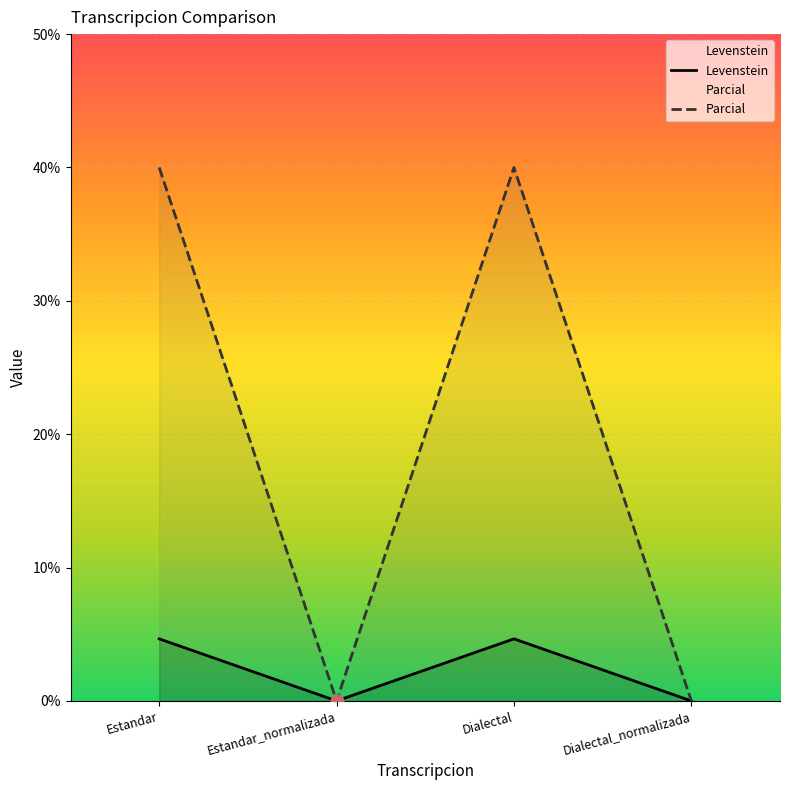

Which series contains the lowest Y value?

Levenstein